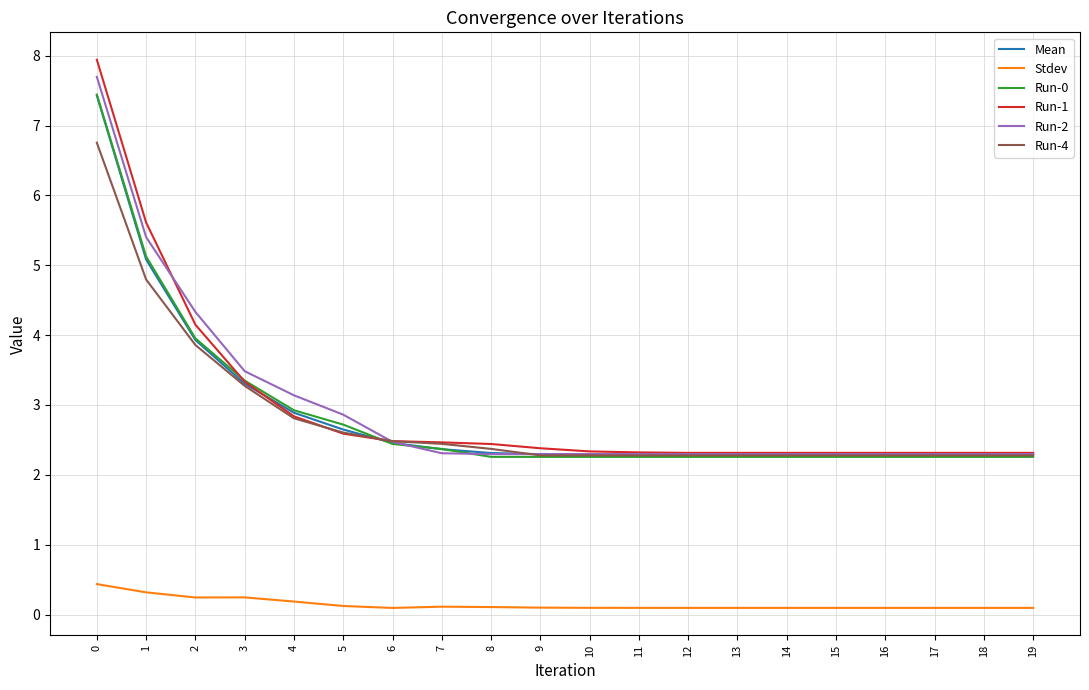

Is it true that Mean equals 3.3 at 17?

False